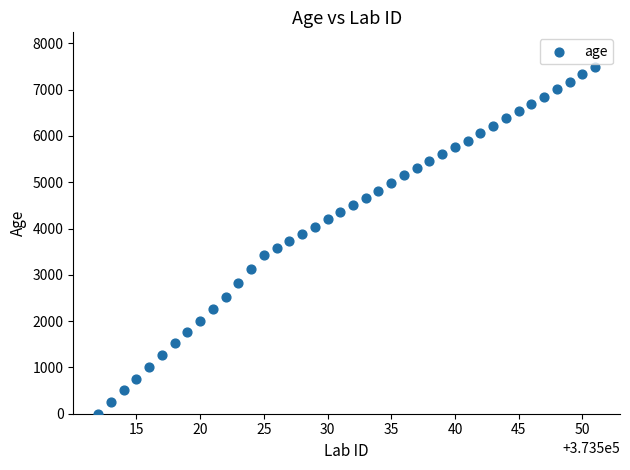

What is the range of Y values (max minus min)?

7489